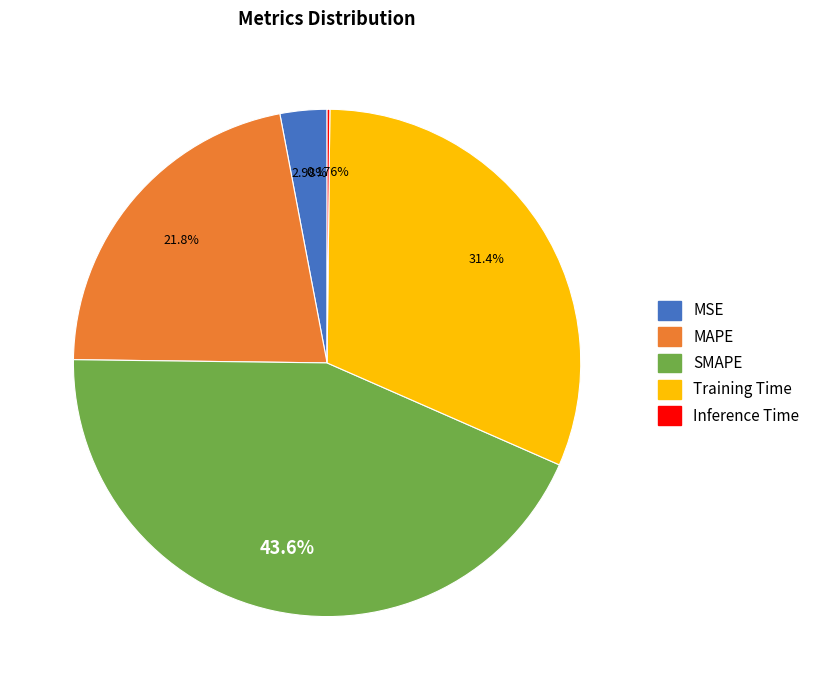

What percentage is the Training Time slice, to the nearest percent?

31%